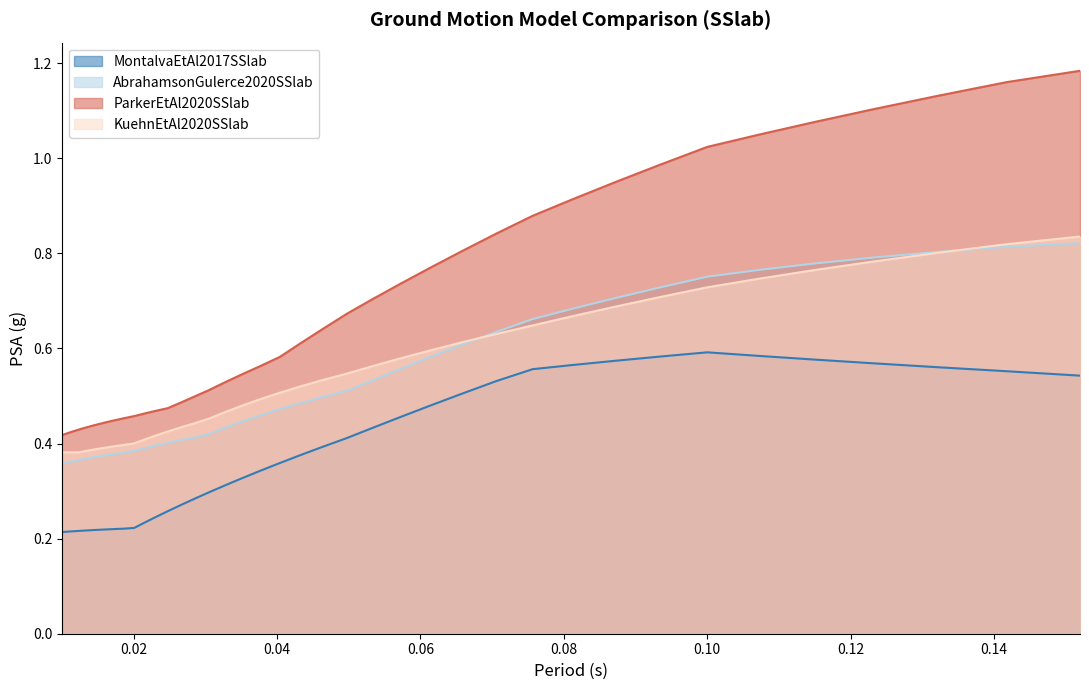

What is the sum of all KuehnEtAl2020SSlab values?

21.6